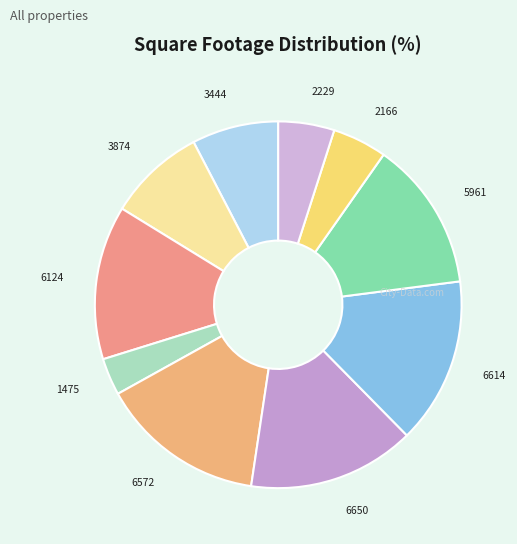

How many segments does this pie chart have?

10